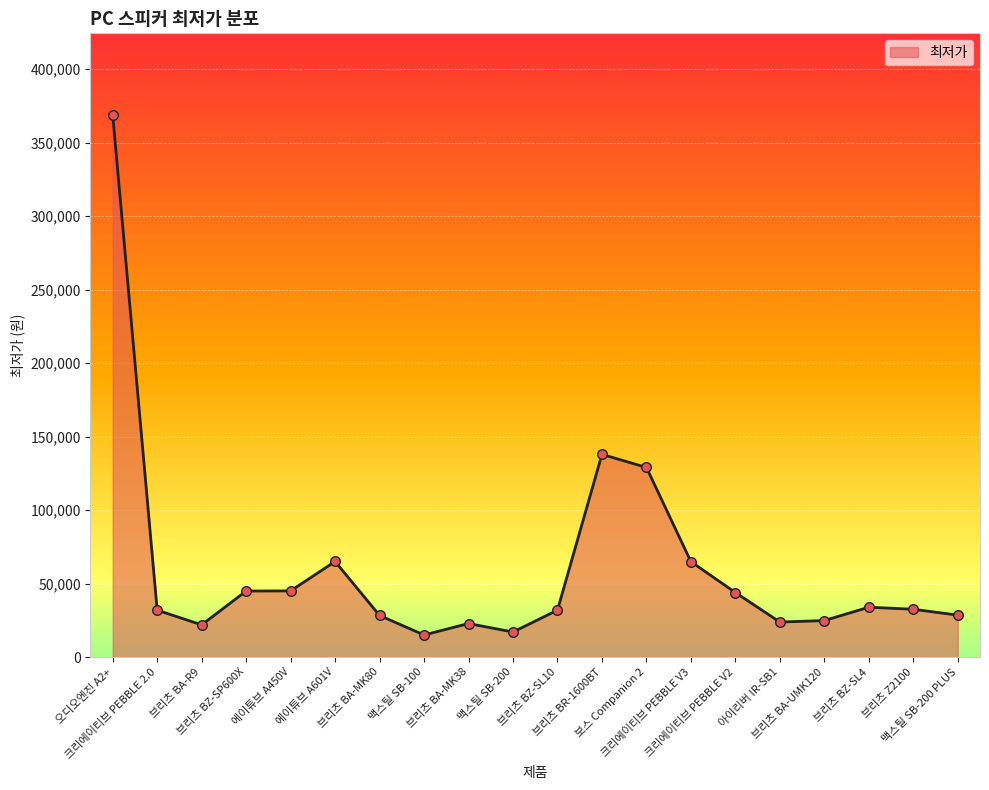

Approximately how many times larger is the value at 브리츠 Z2100 compared to 아이리버 IR-SB1?

1.4